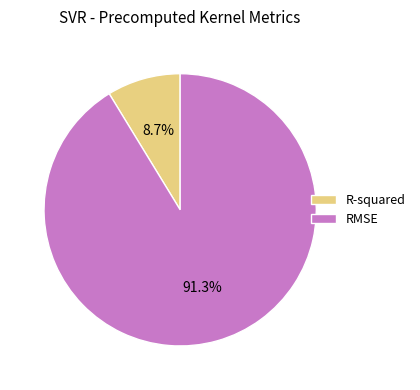

How many slices are in this pie chart?

2